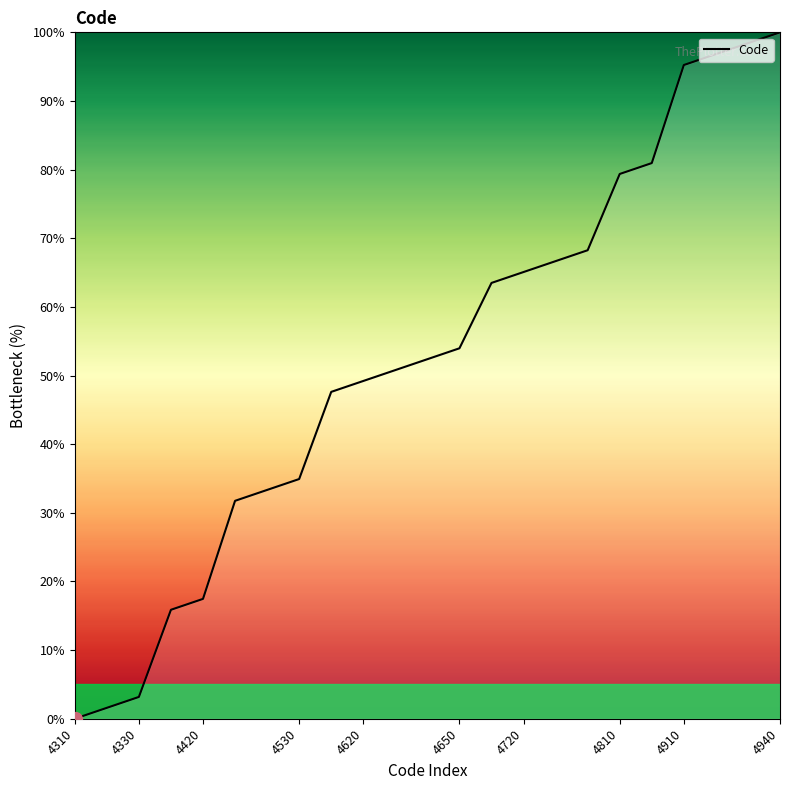

What is the greatest value displayed?

100.0